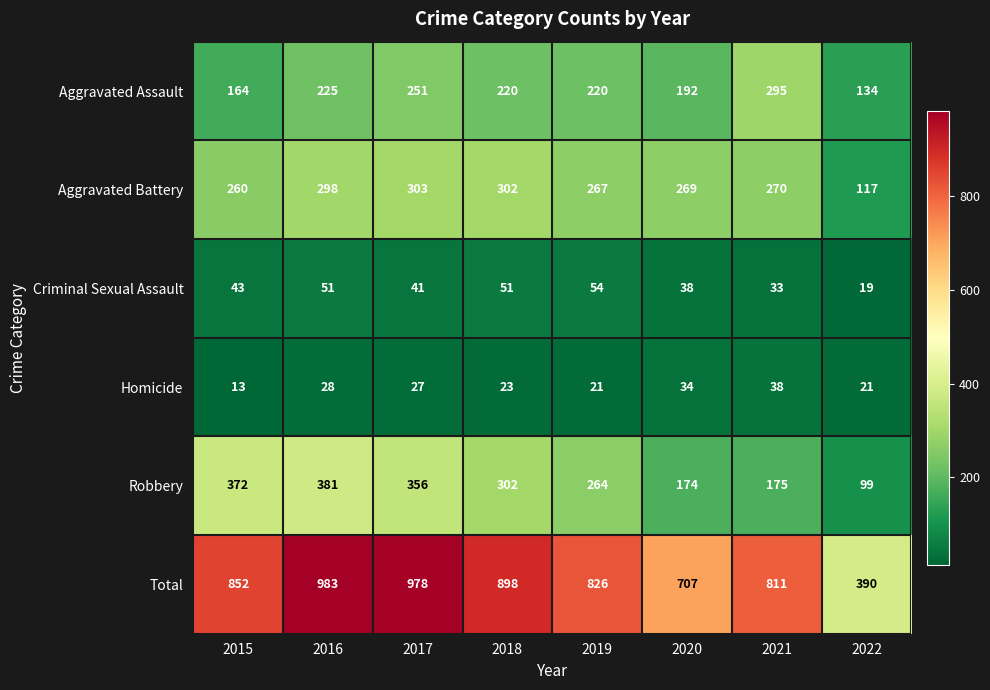

Which label corresponds to the largest value in the chart?

2016